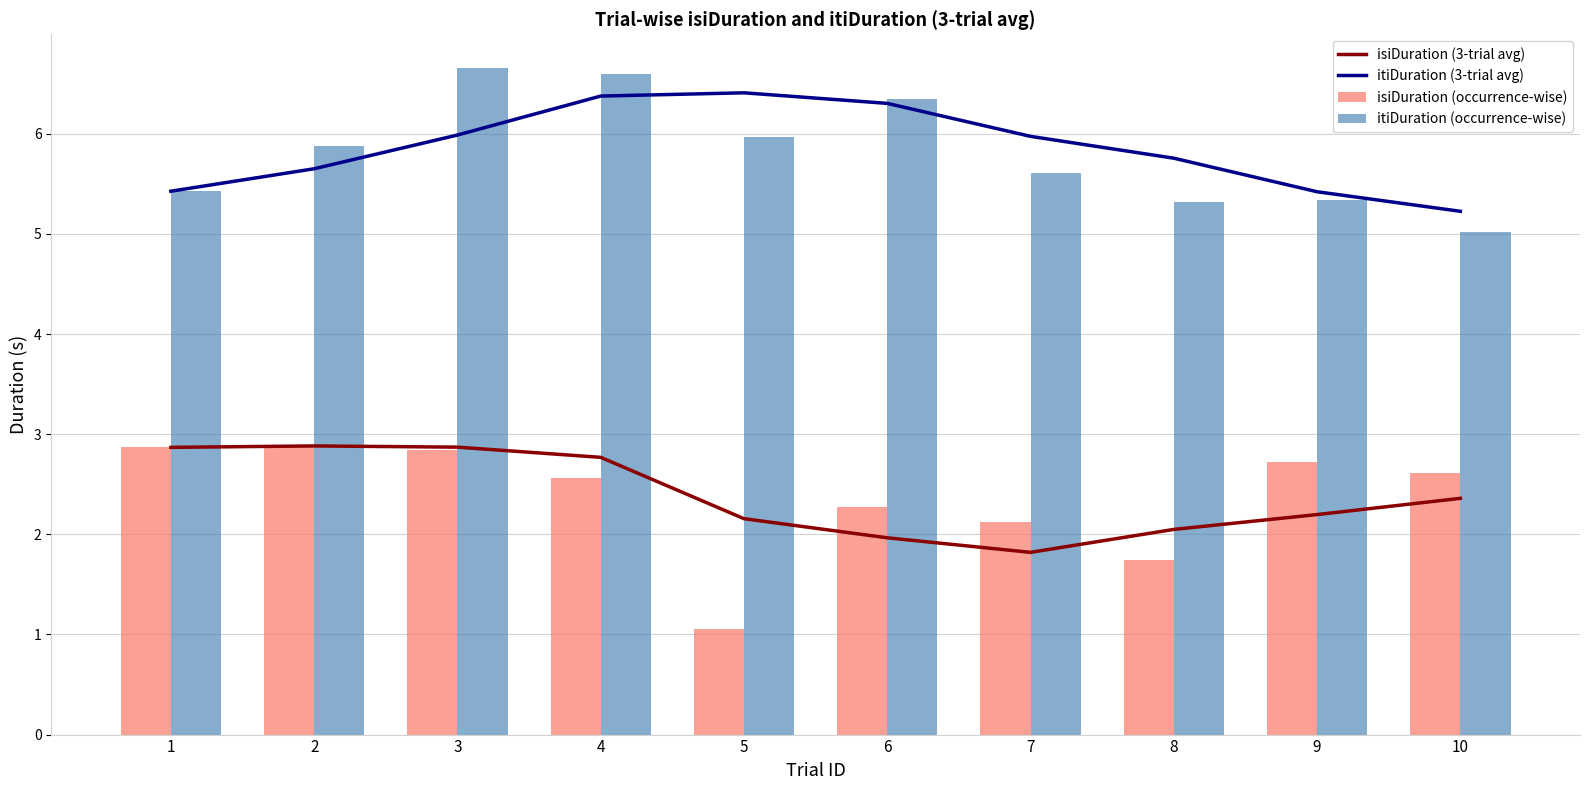

What is the value of the itiDuration (occurrence-wise) bar at the 4th from the left?

6.6